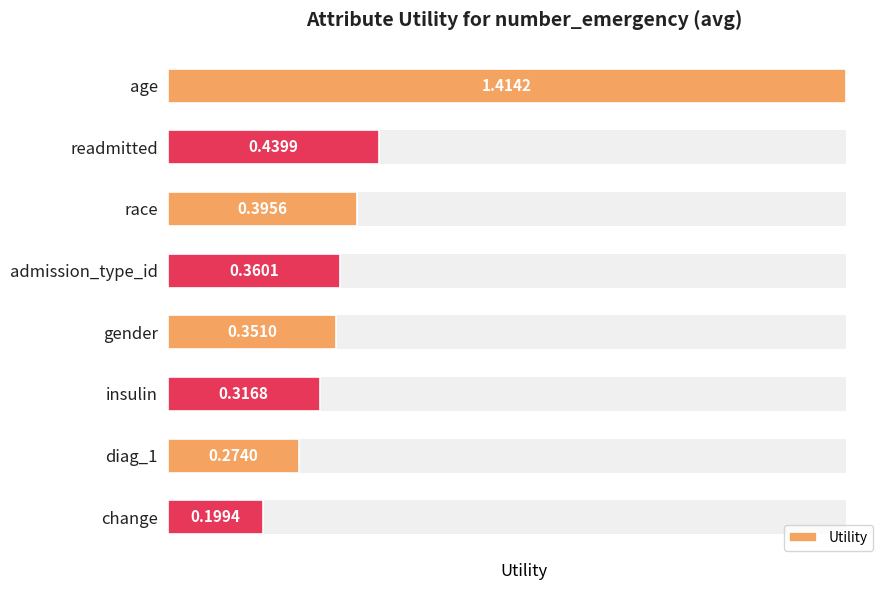

How many bars are there in total?

8